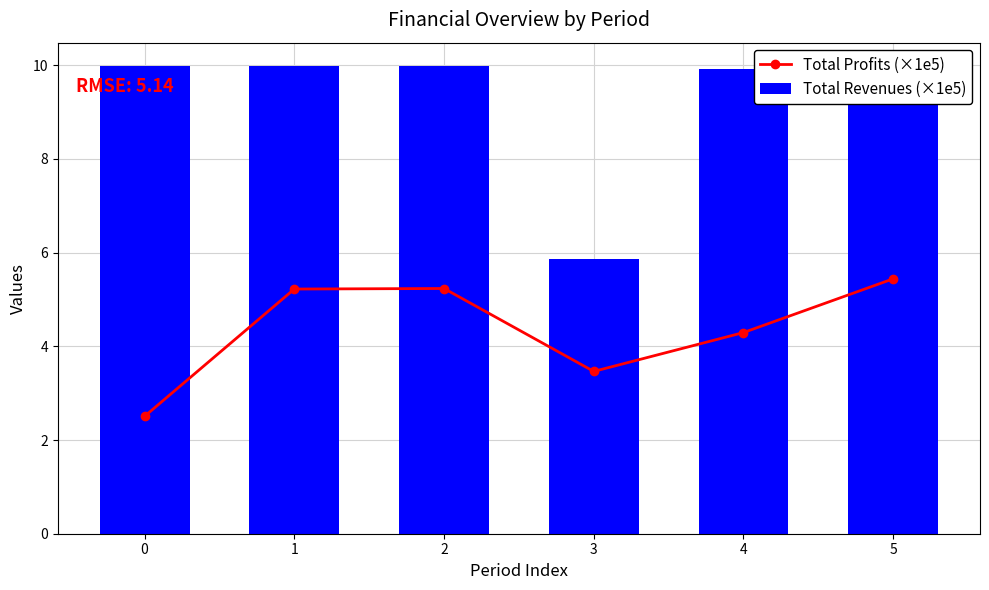

At which label does Total Profits (×1e5) first exceed 5?

1